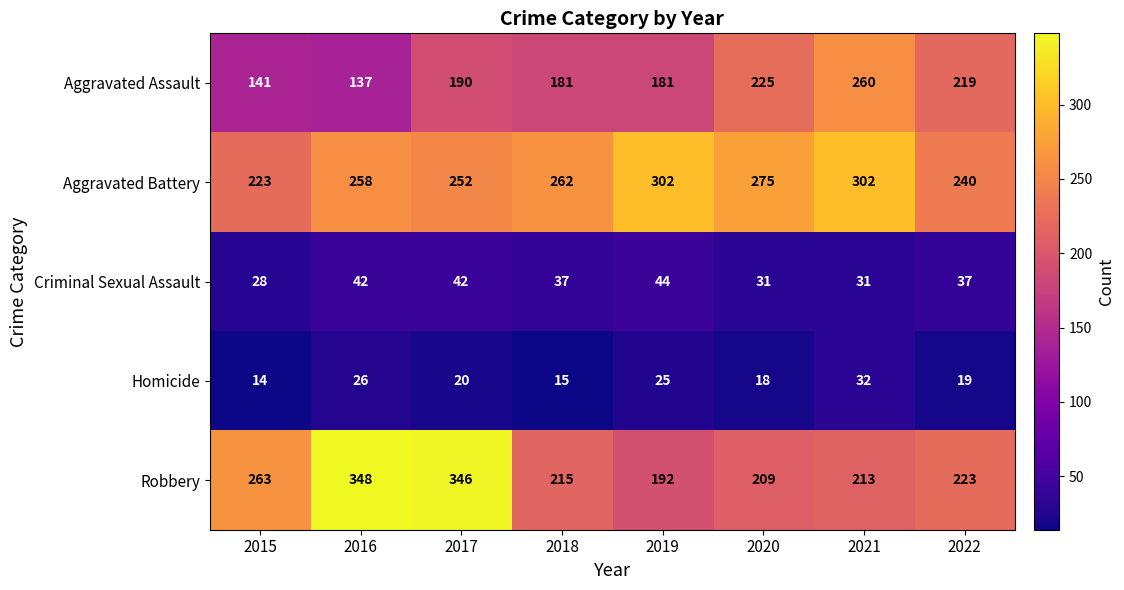

At 2022, list the series in order from smallest to largest.

Homicide, Criminal Sexual Assault, Aggravated Assault, Robbery, Aggravated Battery